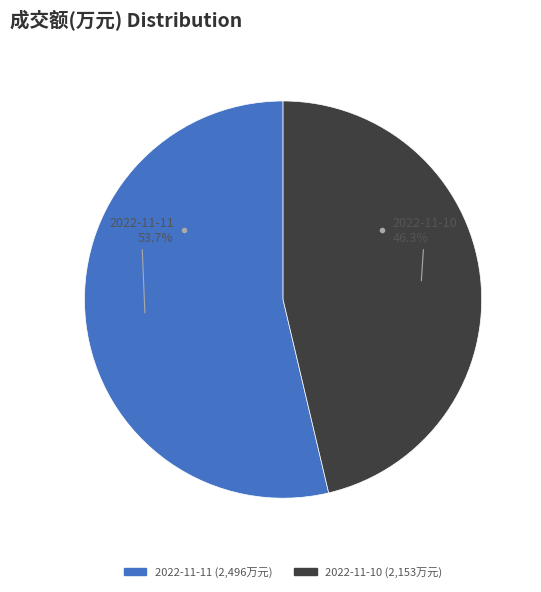

Is there any slice that represents more than half of the pie?

Yes